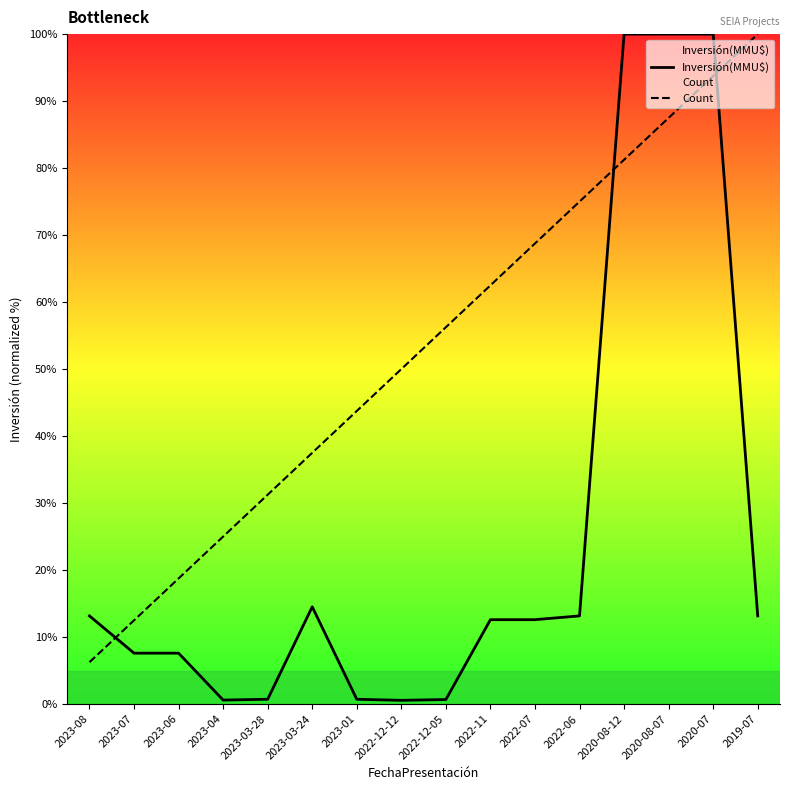

What are all the series names shown in the legend?

Inversión(MMU$), Count